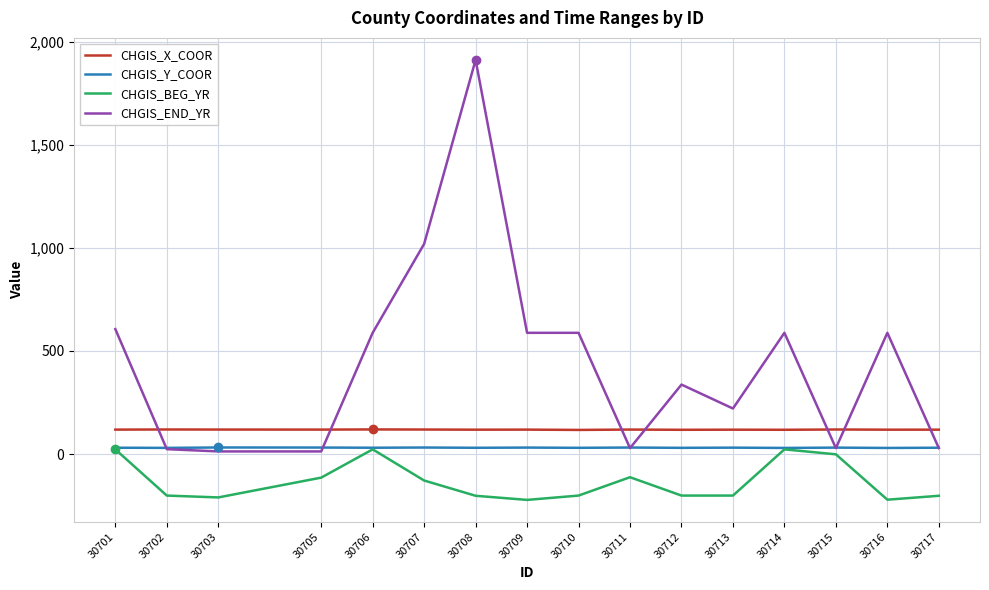

Between 30705 and 30714, which series saw the biggest shift?

CHGIS_END_YR